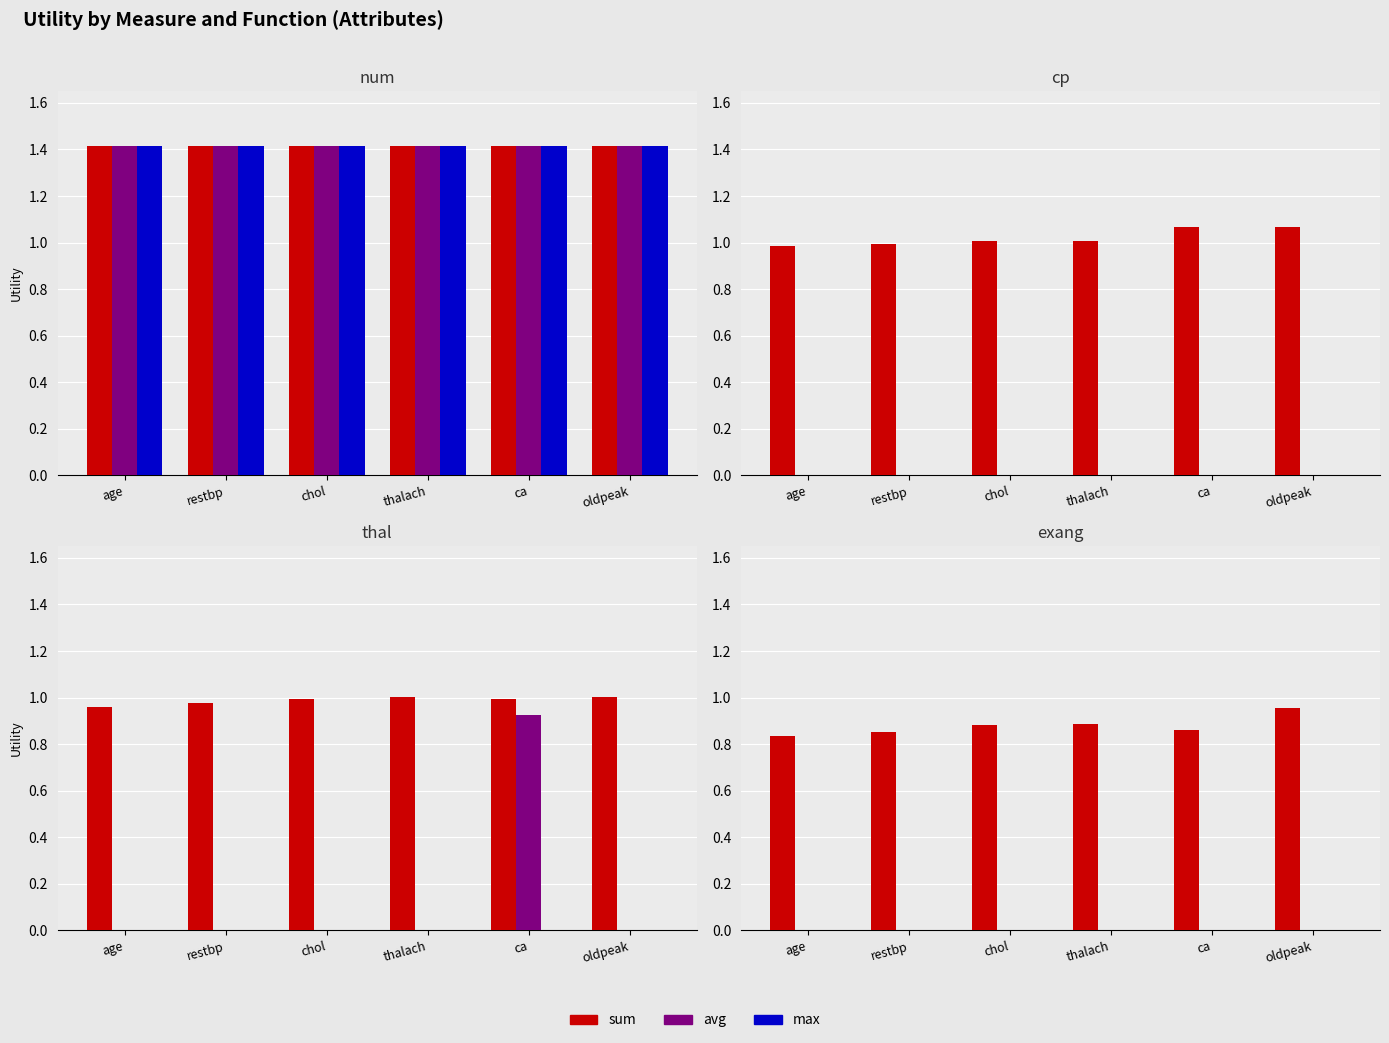

Which category has the highest value in the sum series?

oldpeak